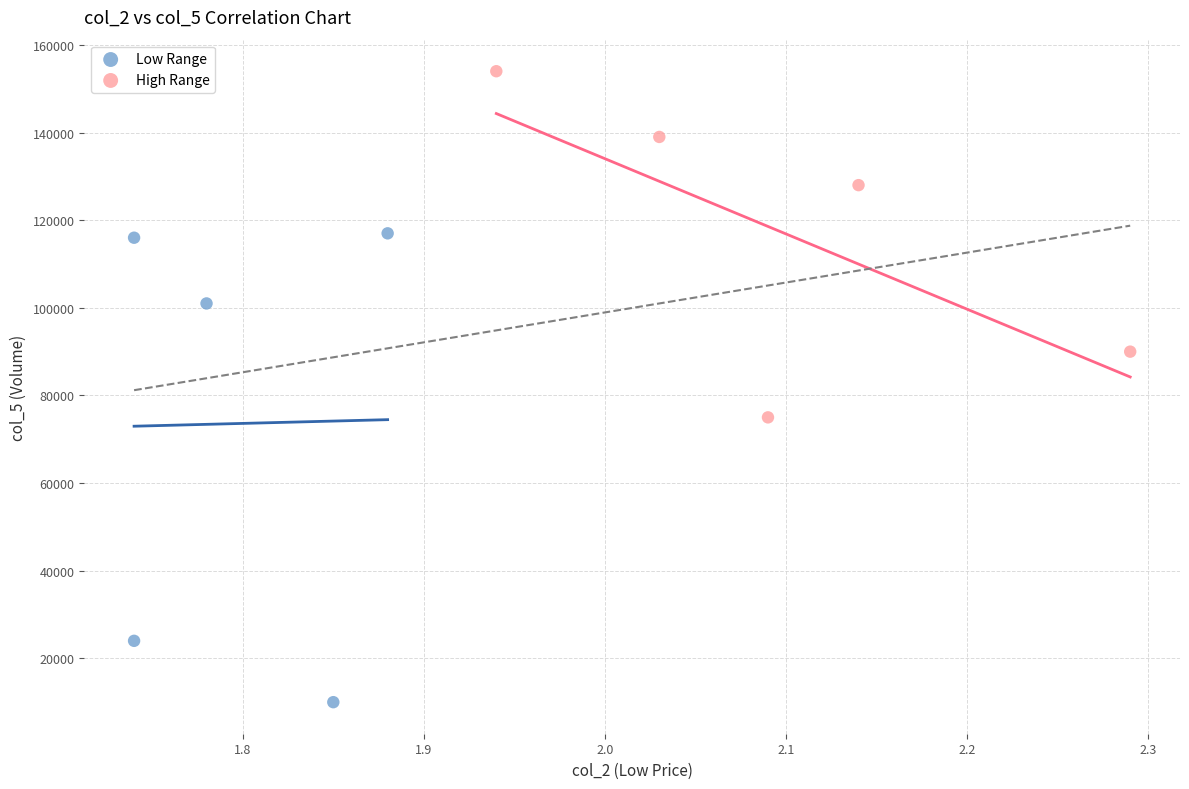

What are all the series names shown in the legend?

Low Range, High Range